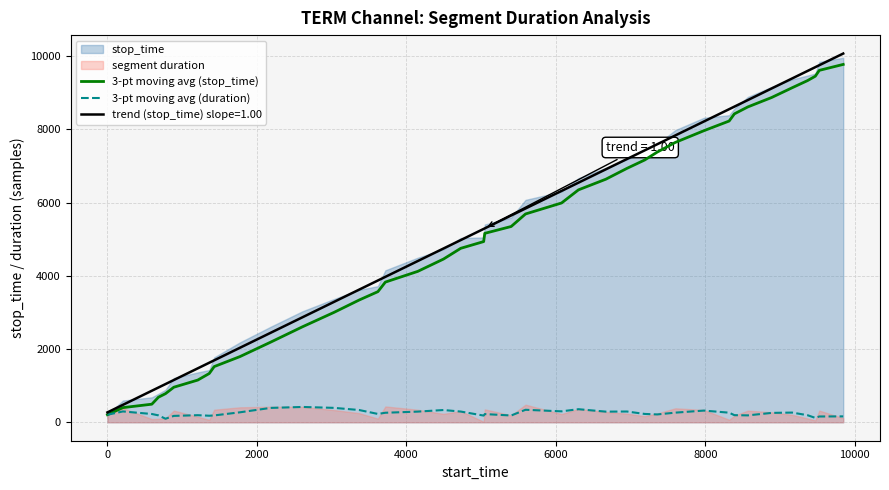

Reading left to right, what are all the values shown in this chart?

3-pt moving avg (stop_time): 207.0	400.5	494.3	684.3	782.3	957.7	1152.7	1332.7	1521.0	1794.7	2188.3	2608.0	3002.7	3339.0	3567.7	3829.0	4121.3	4457.3	4751.3	4935.7	5160.7	5347.3	5689.7	5989.7	6348.0	6639.7	6935.0	7164.0	7379.7	7644.0	7964.7	8228.0	8423.7	8613.3	8871.0	9137.0	9331.7	9452.7	9612.0	9774.3
3-pt moving avg (duration): 206.0	296.0	226.3	189.0	97.0	174.3	194.0	179.0	187.3	272.7	392.7	418.7	393.7	335.3	227.7	260.3	291.3	335.0	293.0	183.3	224.0	185.7	341.3	299.0	357.3	290.7	294.3	228.0	214.7	263.3	319.7	262.3	194.7	188.7	256.7	265.0	193.7	120.0	158.3	161.3